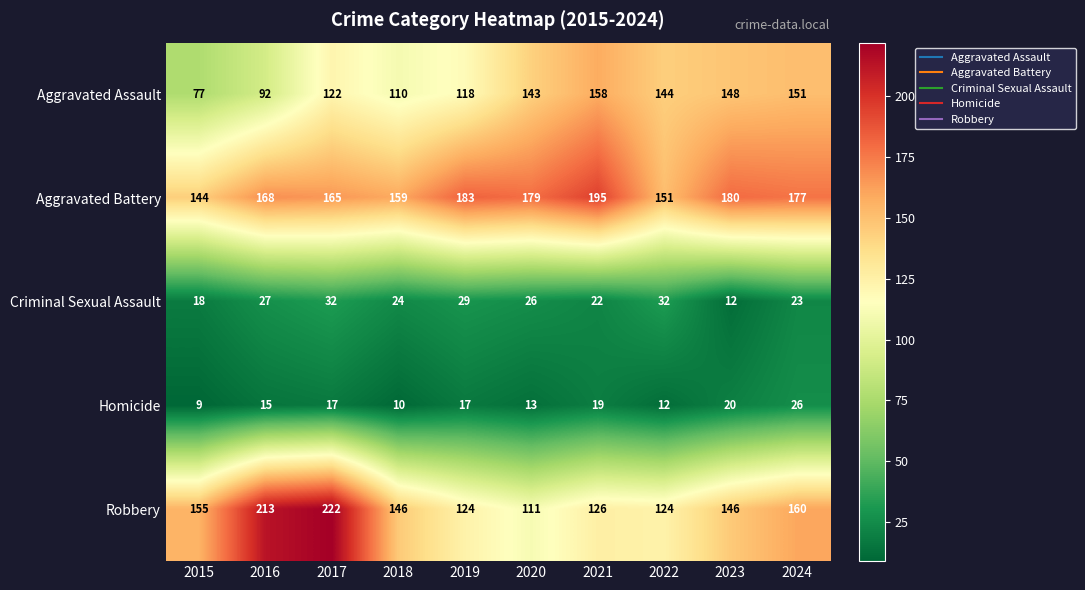

Count the number of data series in this chart.

5